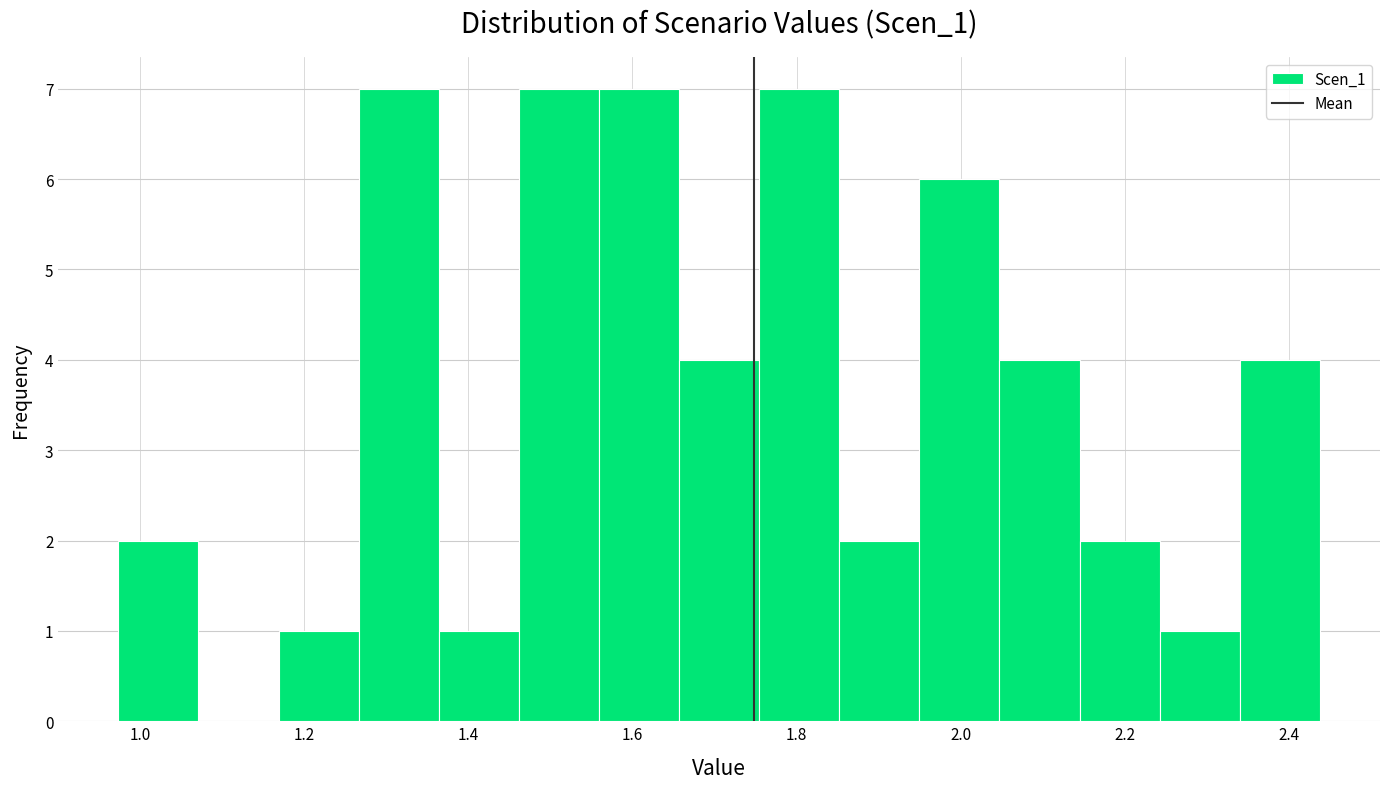

Reading left to right, list every bar in this chart as the range it spans on the x-axis followed by its height. Neither the bar edges nor the heights are printed on the chart, so give them approximately, as read against the axes.

0.98 to 1.08: 2
1.08 to 1.16: 0
1.16 to 1.26: 1
1.26 to 1.36: 7
1.36 to 1.46: 1
1.46 to 1.56: 7
1.56 to 1.66: 7
1.66 to 1.76: 4
1.76 to 1.86: 7
1.86 to 1.94: 2
1.94 to 2.04: 6
2.04 to 2.14: 4
2.14 to 2.24: 2
2.24 to 2.34: 1
2.34 to 2.44: 4